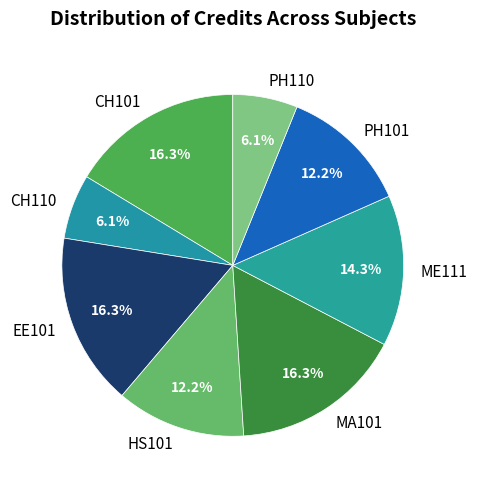

Does MA101 represent more than half of the total?

No